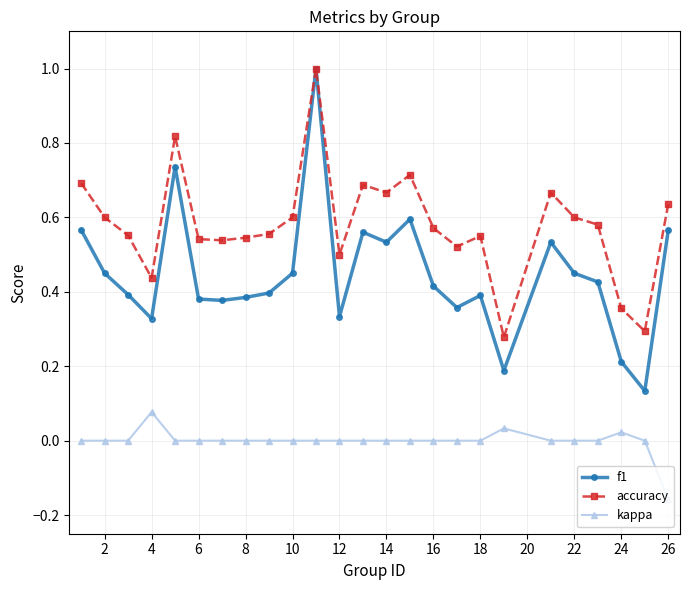

What is the maximum value shown in the chart?

1.0